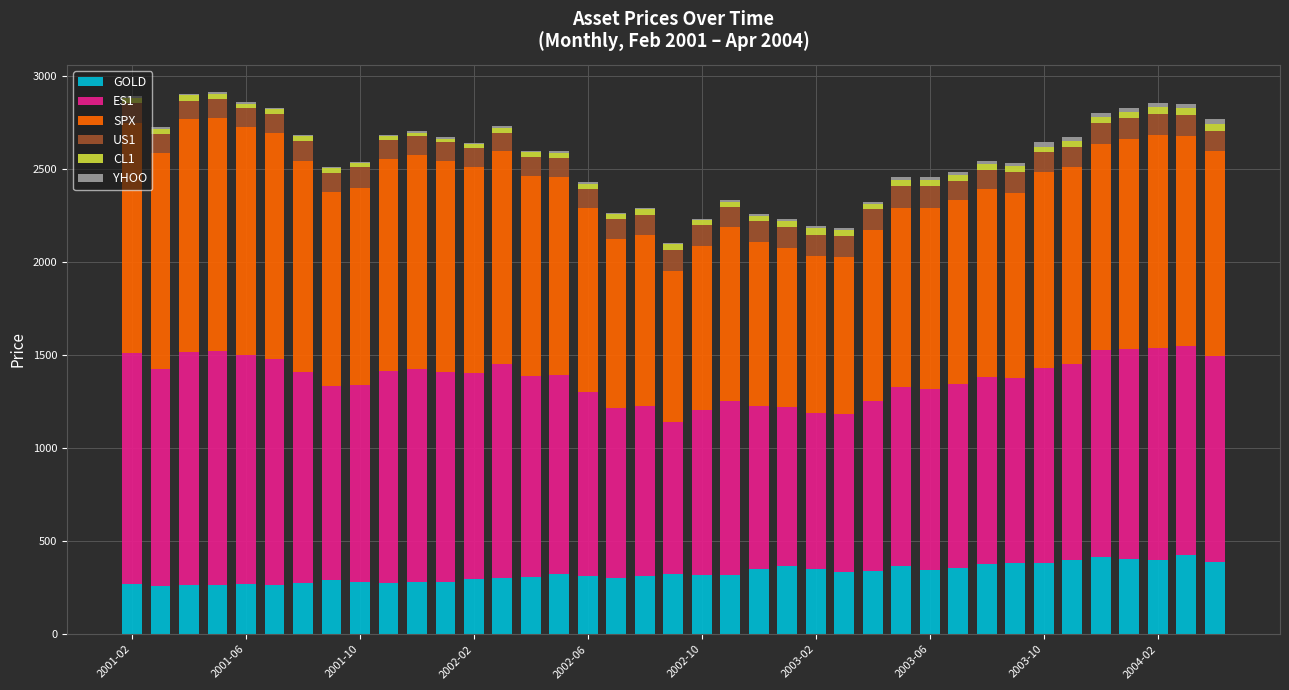

What is the maximum value for GOLD?

427.3